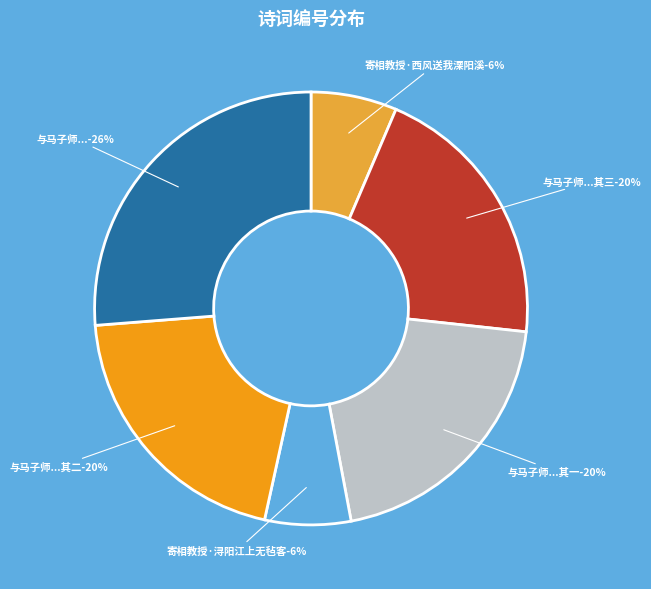

What is the largest slice in the pie chart?

与马子师山夜酌月岩楼联句奉相教和亦见野人近况也